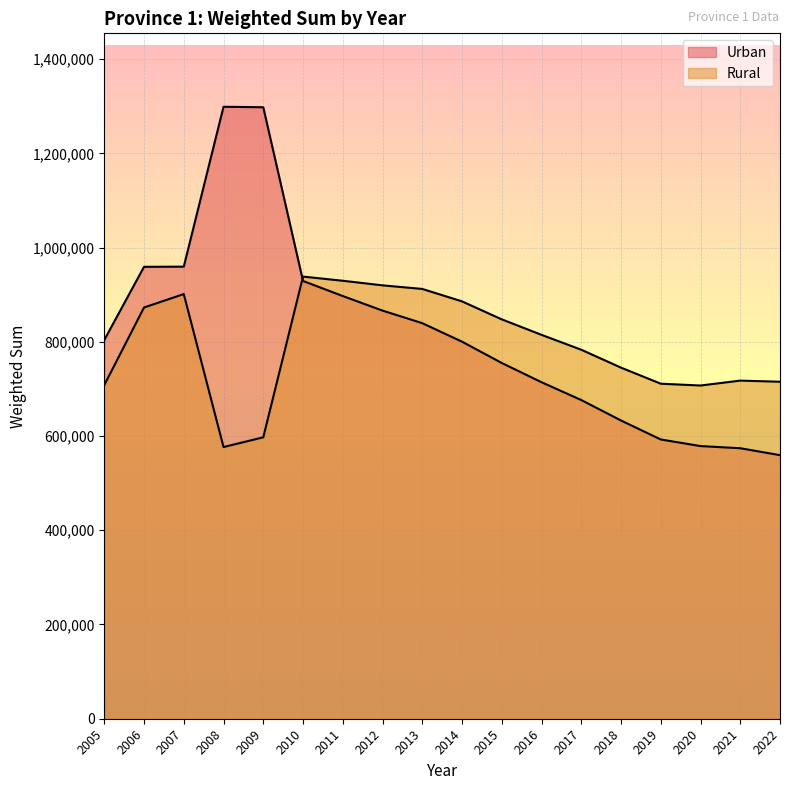

At which category does Rural reach its first local peak?

2007